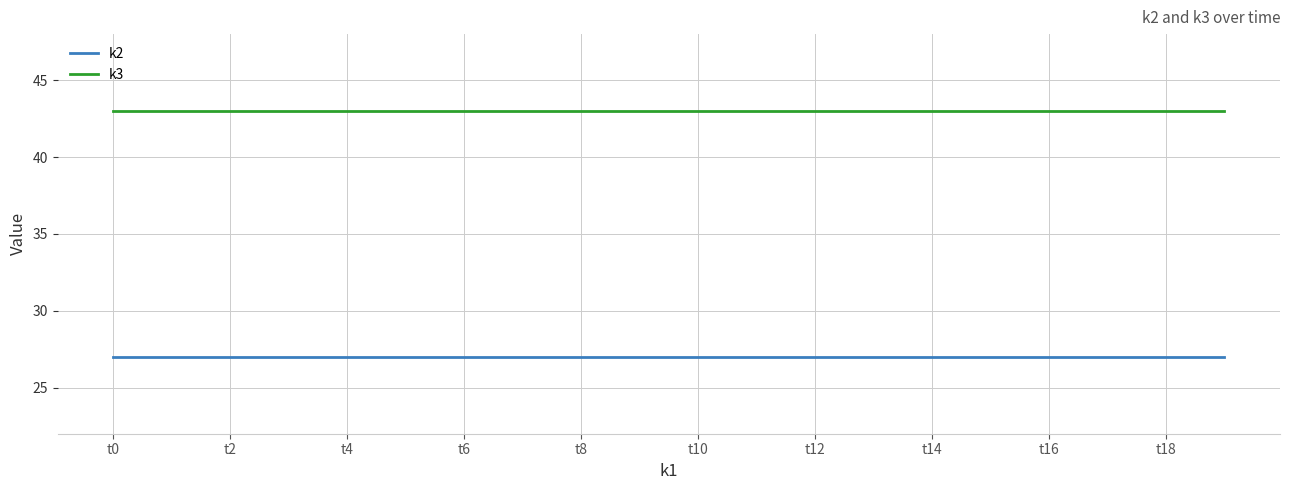

True or false: k3 and k2 intersect in this chart.

False